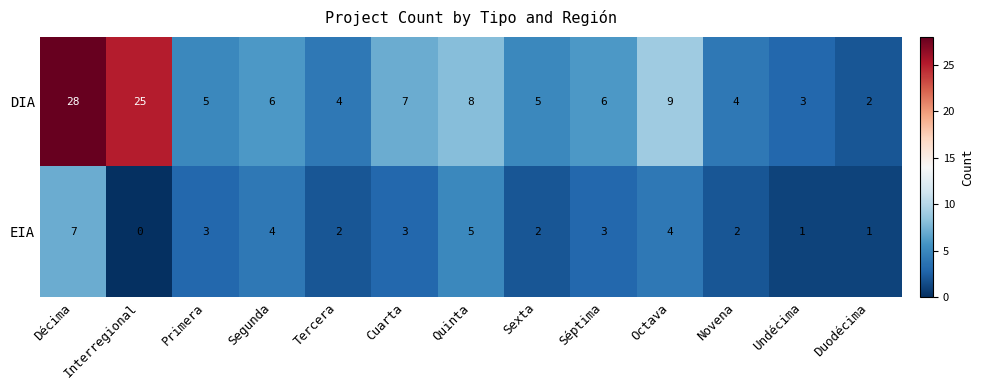

How many EIA values are between 2 and 4?

8